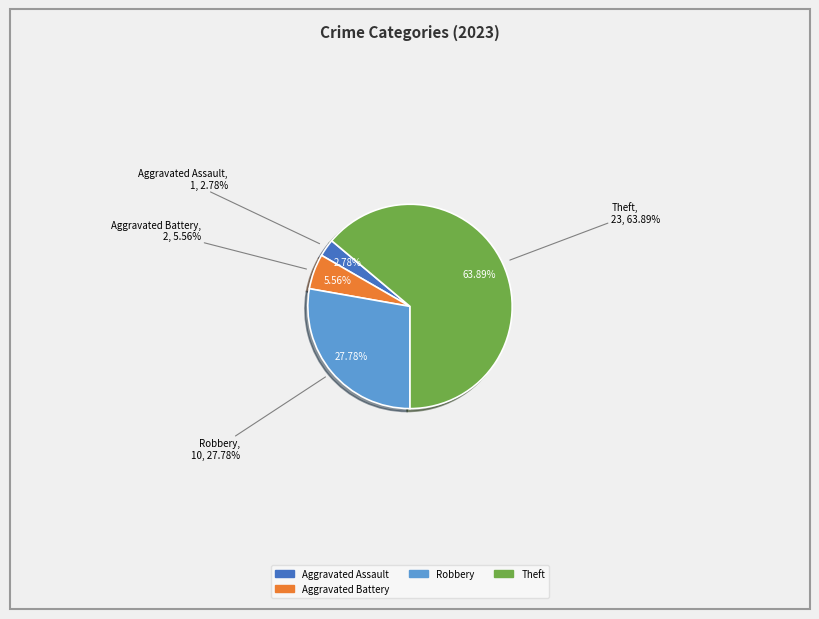

To the nearest percent, what percentage of the pie is Robbery?

28%